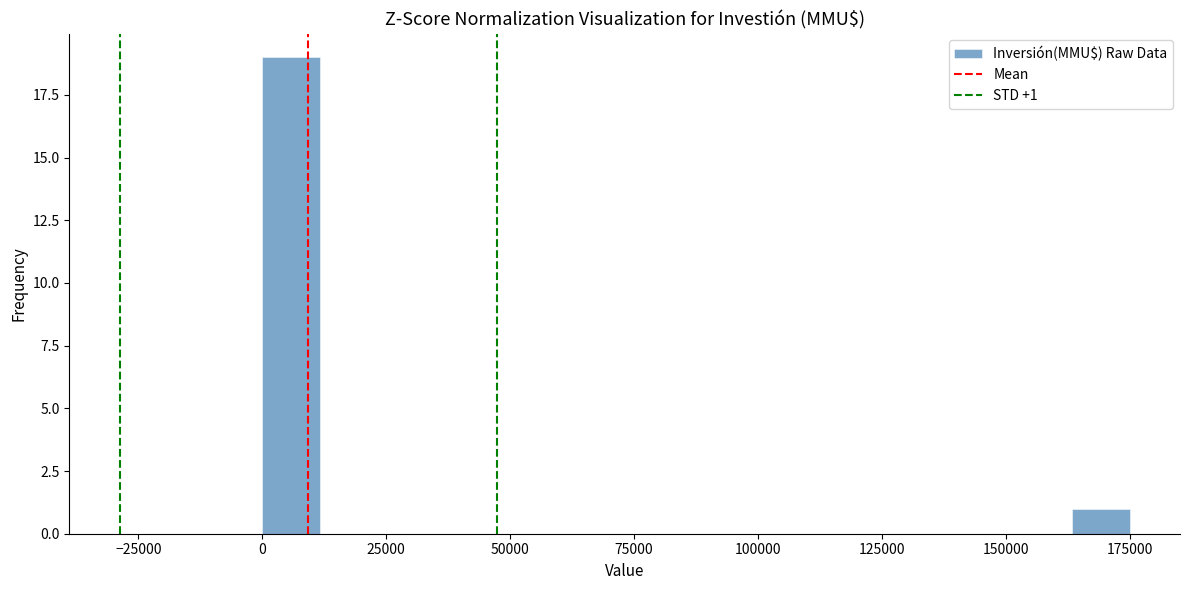

Read against the x-axis, roughly where is the centre of the tallest bar?

5000